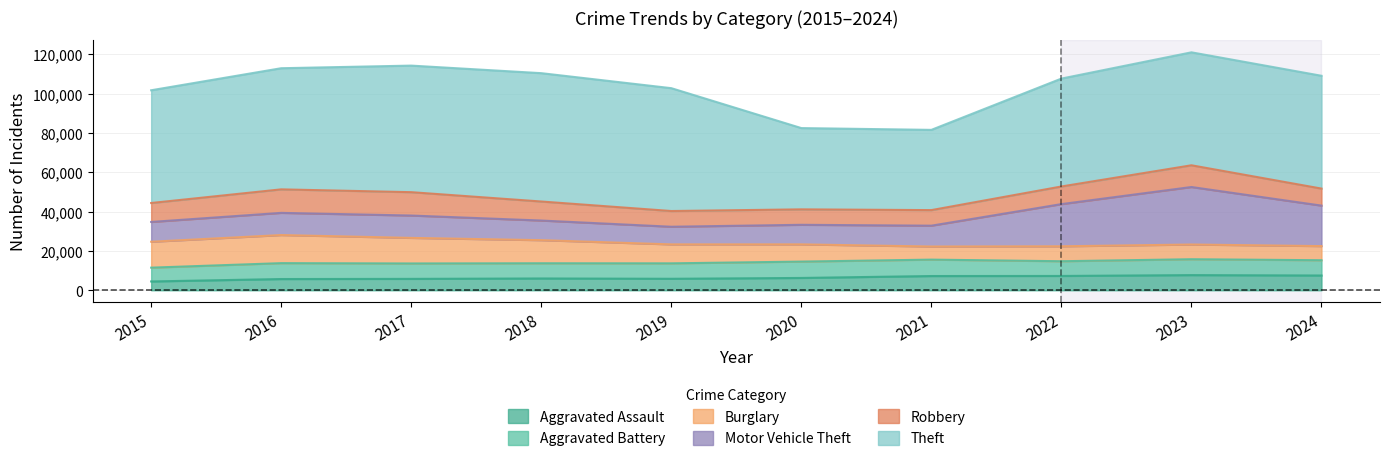

Which series changed the most between 2015 and 2022?

Motor Vehicle Theft